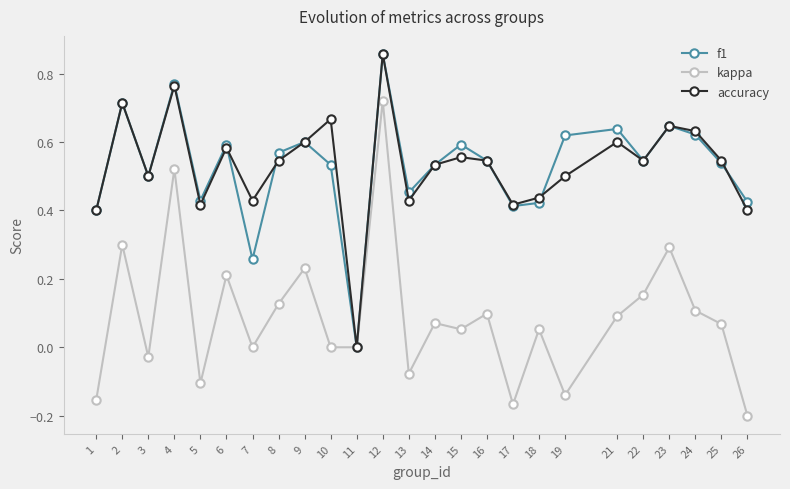

At which label does kappa first exceed 0?

2